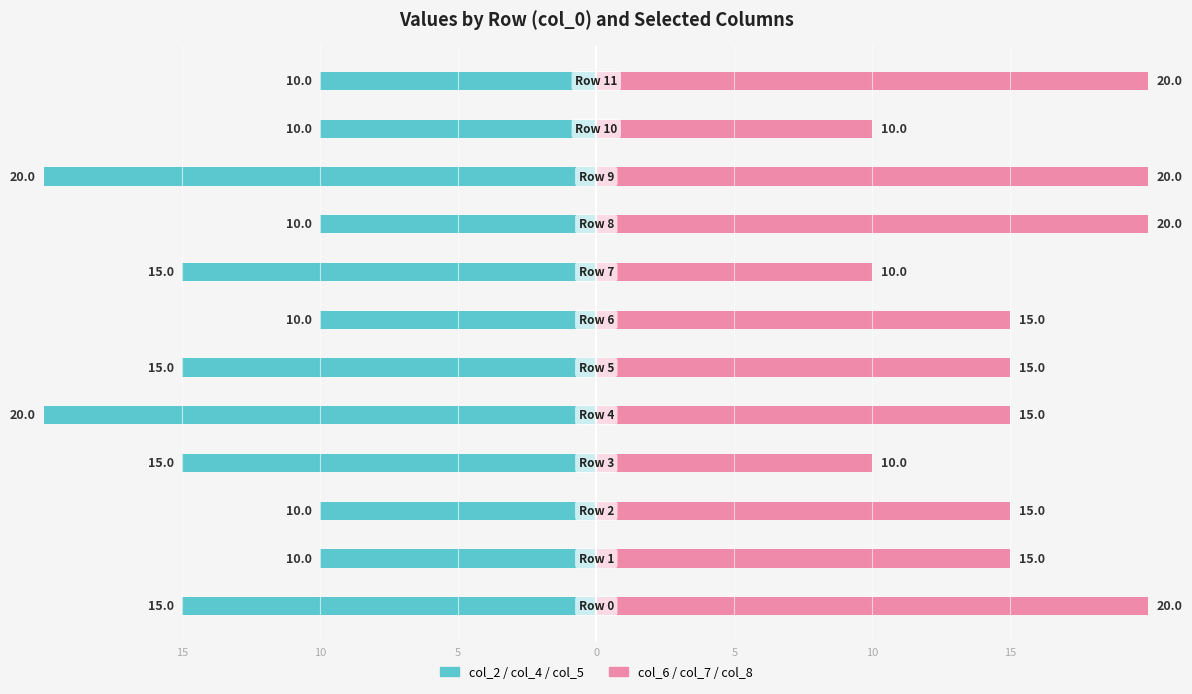

List the series in order of their peak value, lowest first.

col_2/col_4/col_5 (left), col_6/col_7/col_8 (right)